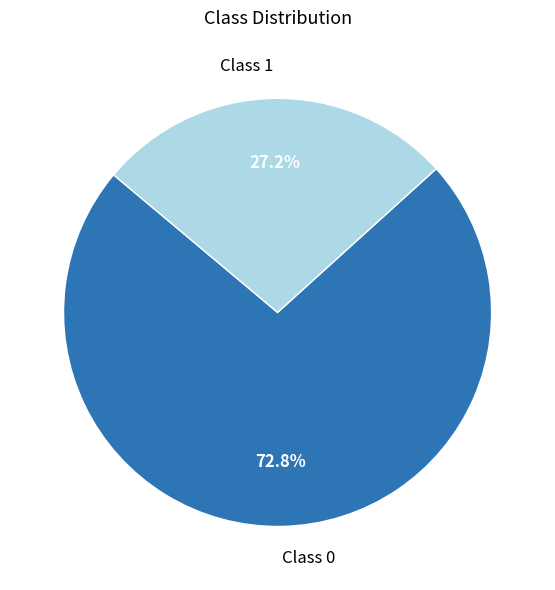

To the nearest percent, what percentage of the pie is Class 1?

27%